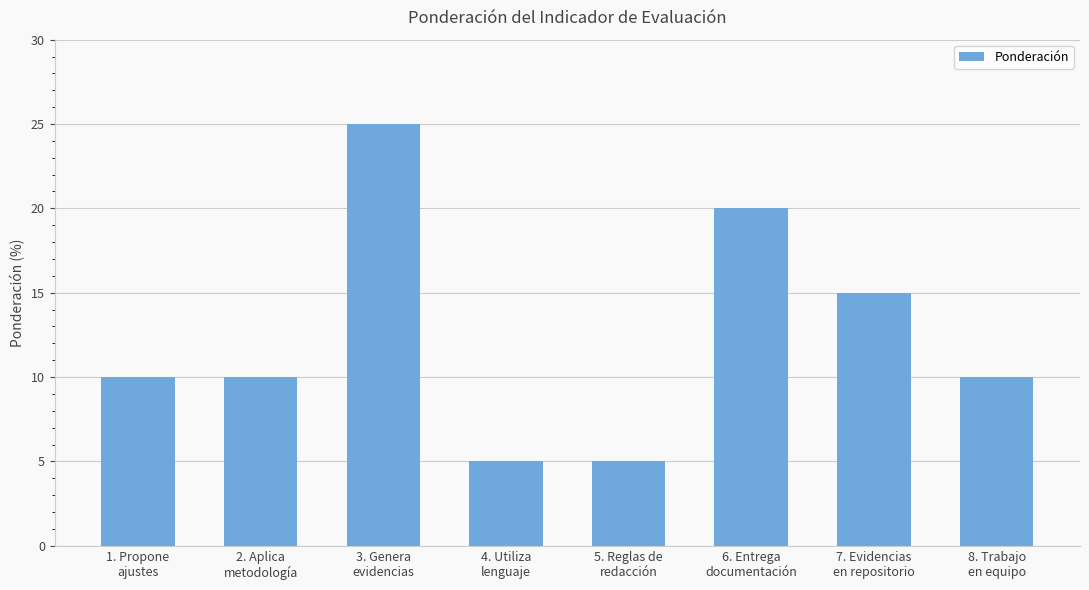

What is the sum of all values?

100